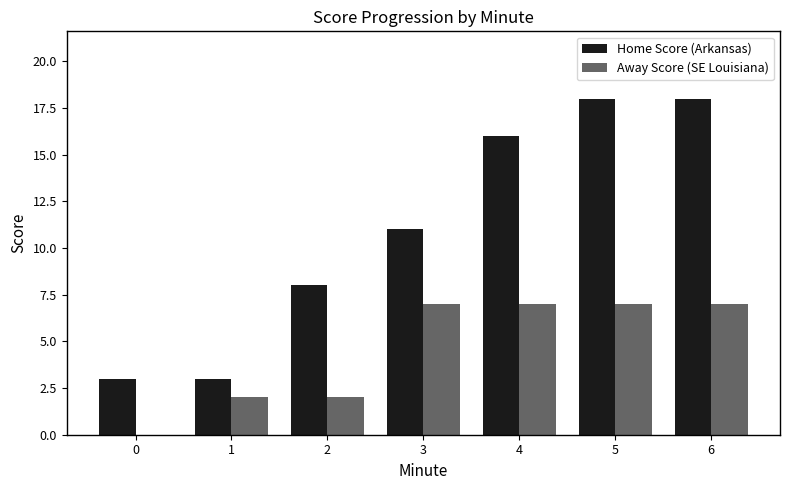

What is the maximum value shown in the chart?

18